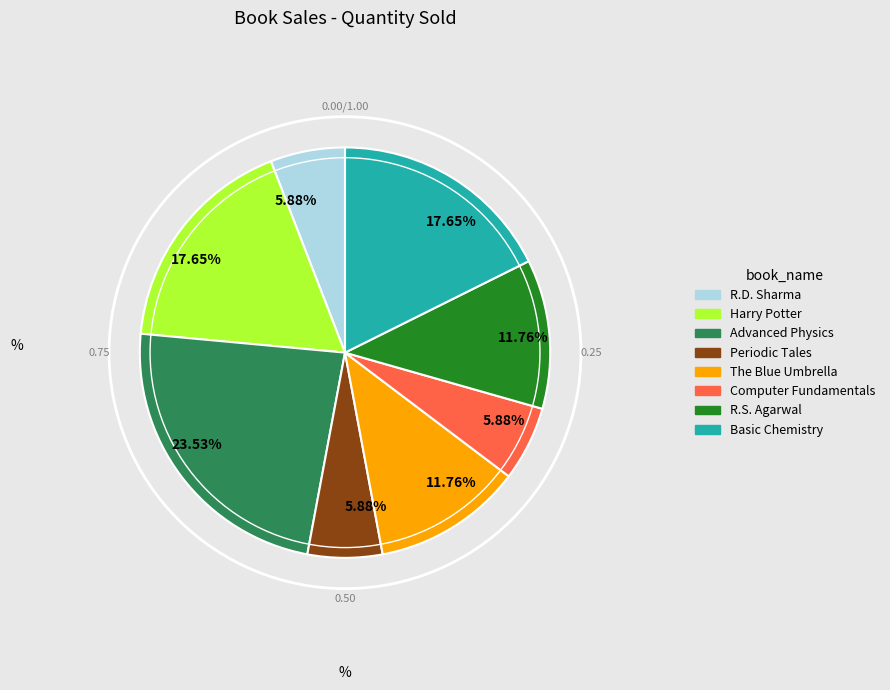

Is there a majority slice in this chart?

No